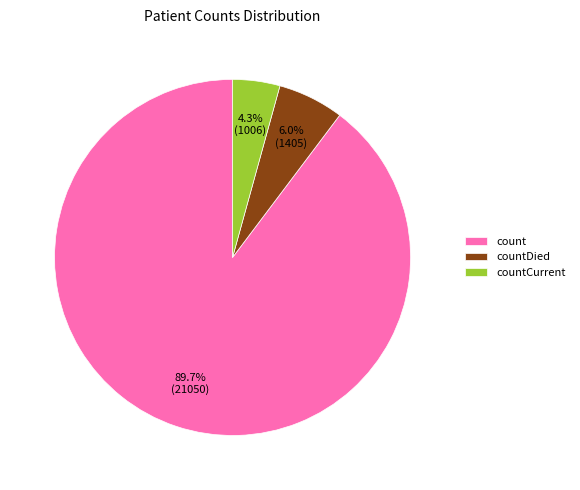

To the nearest percent, what is the combined percentage of countCurrent and countDied?

10%